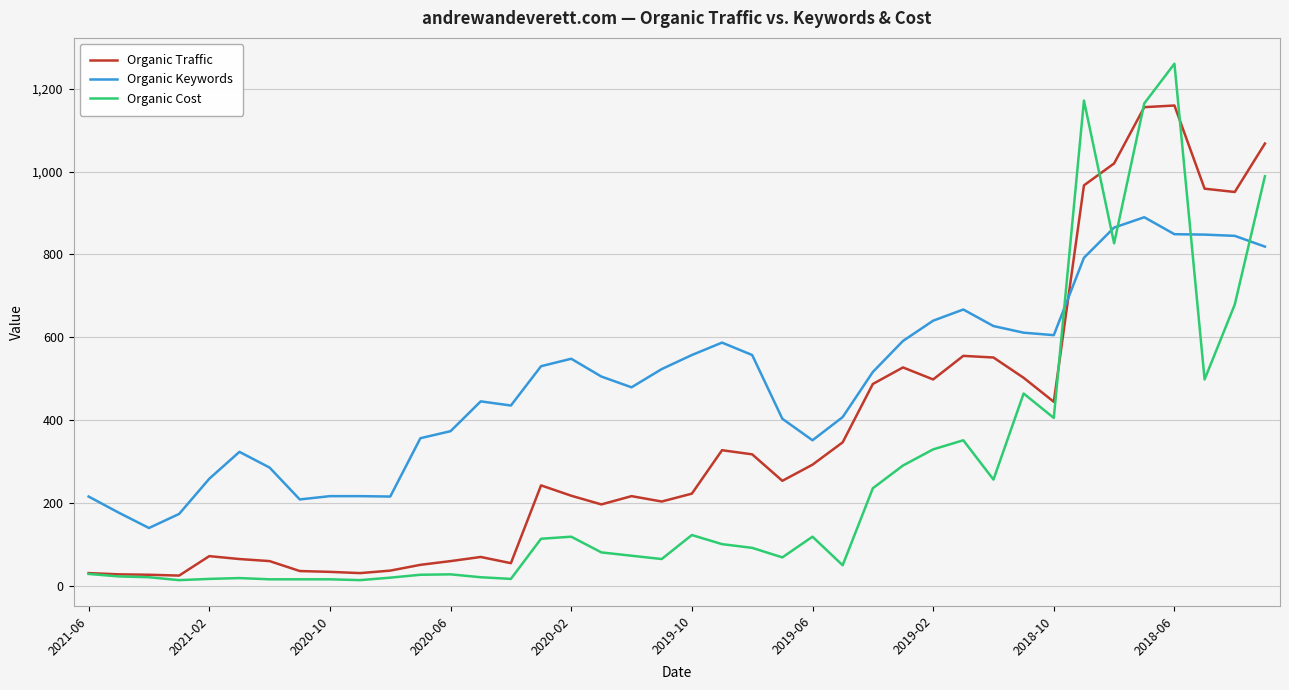

List the series in order of their overall mean, lowest first.

Organic Cost, Organic Traffic, Organic Keywords